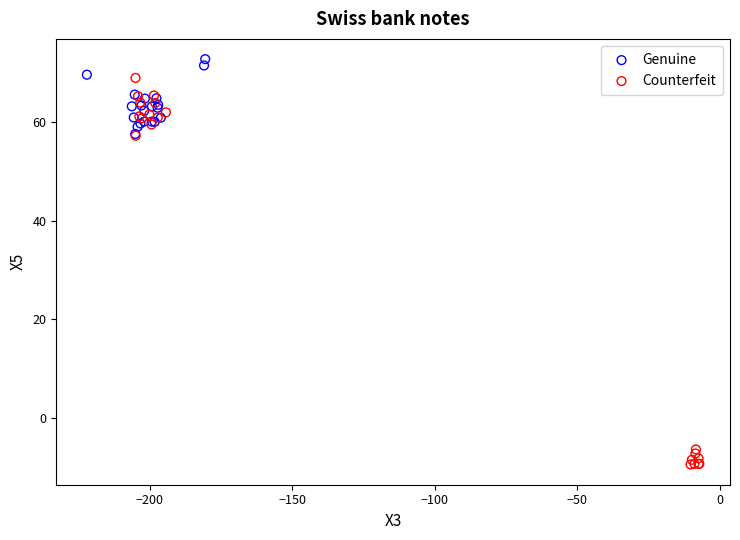

Which series reaches the minimum Y coordinate?

Counterfeit